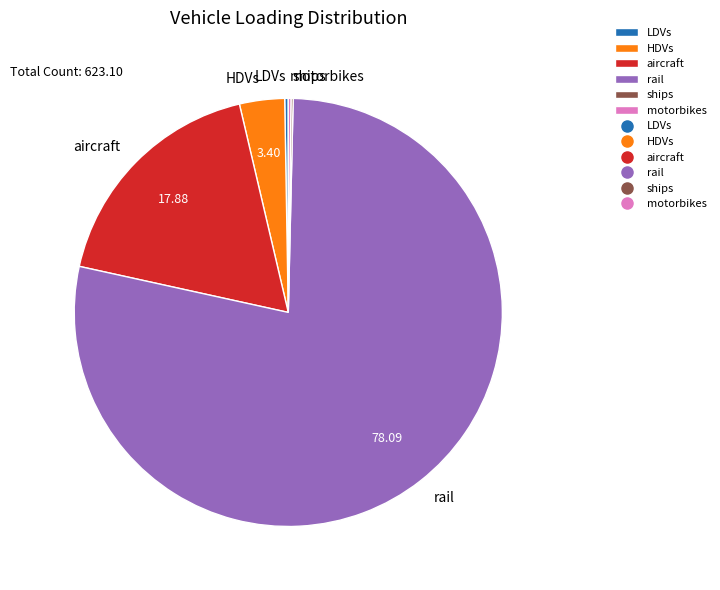

Is it true that rail is 93% of the pie?

False